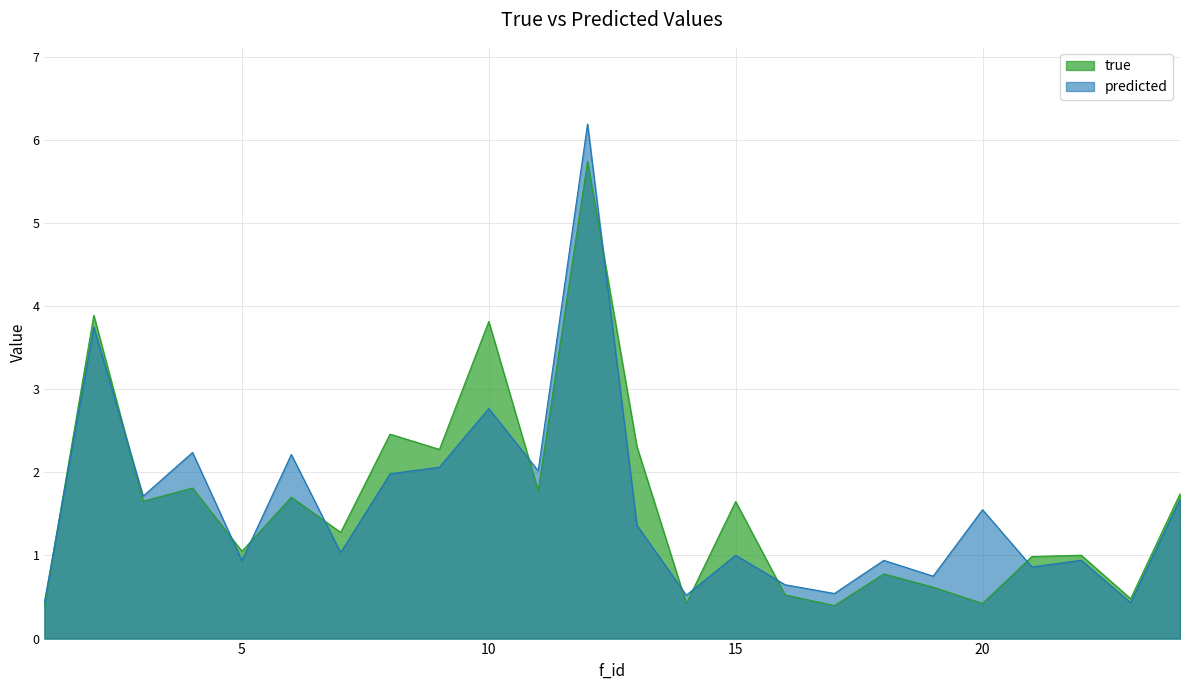

Which series has the largest total across all categories?

true